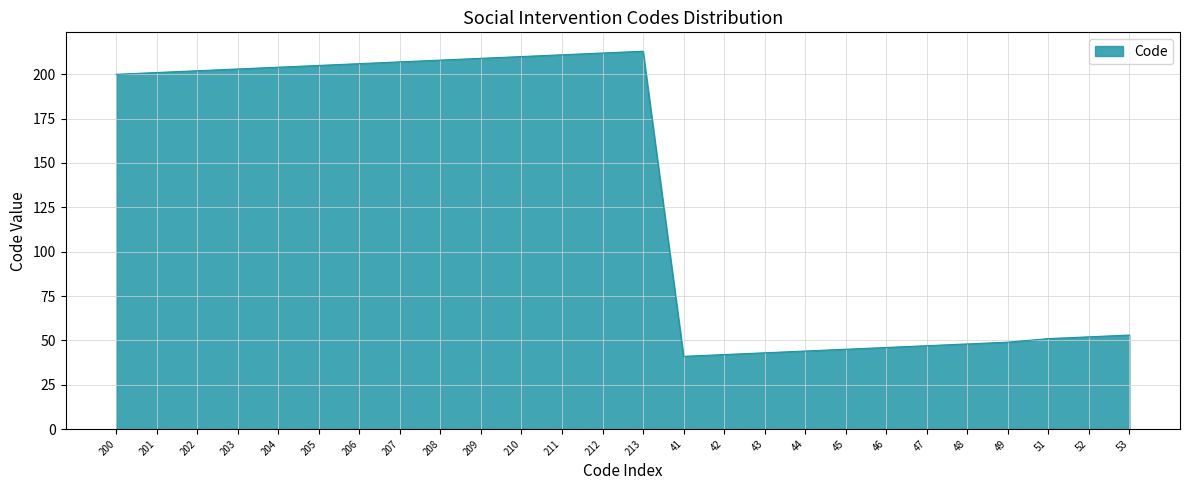

What is the average value?

133